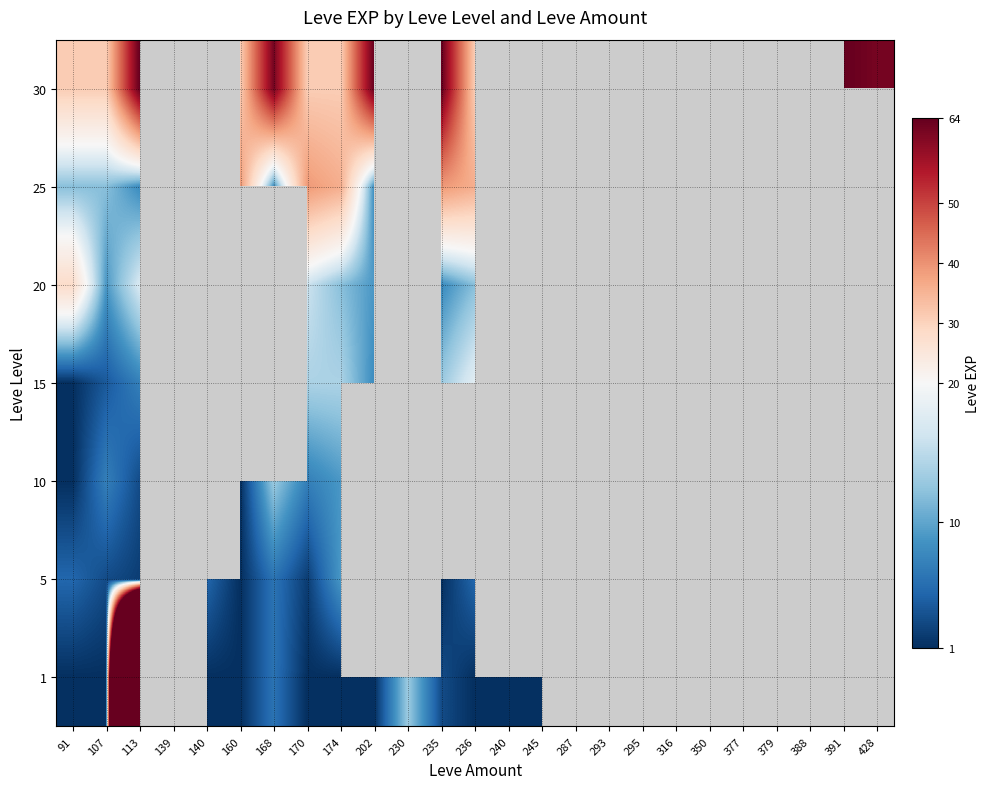

At which category does the chart reach its minimum across all series?

91